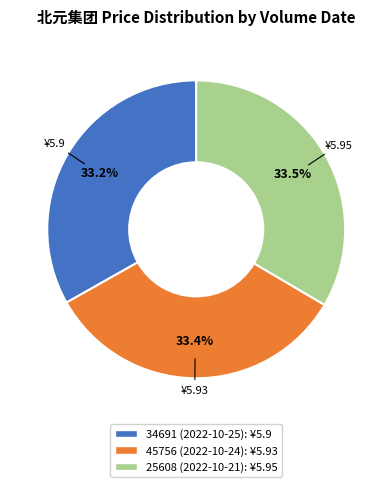

Is there any slice that represents more than half of the pie?

No